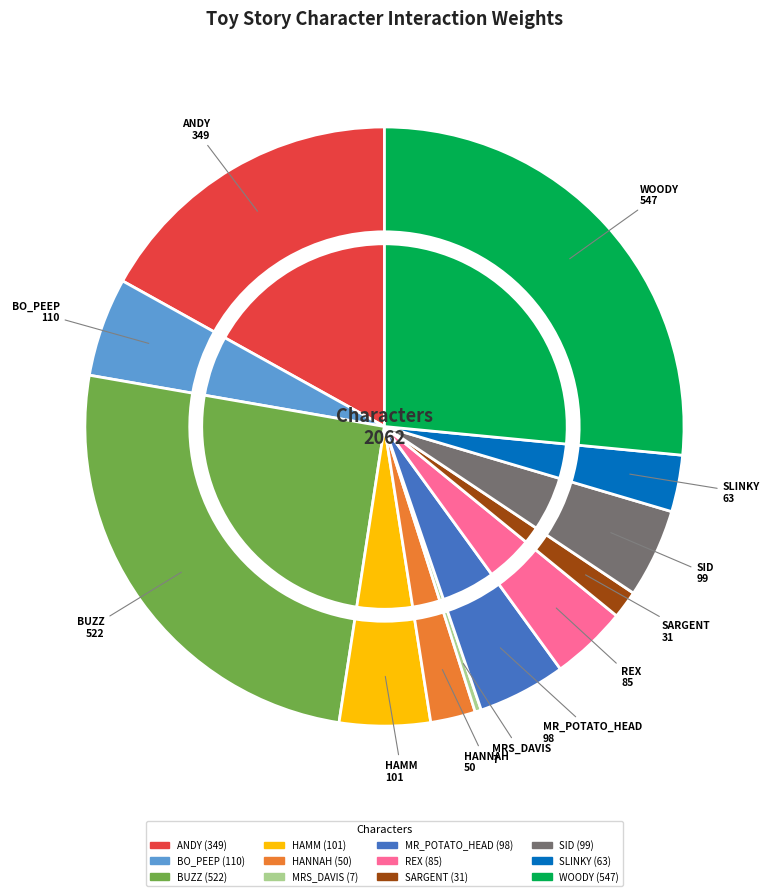

What percentage is the SID slice, to the nearest percent?

5%